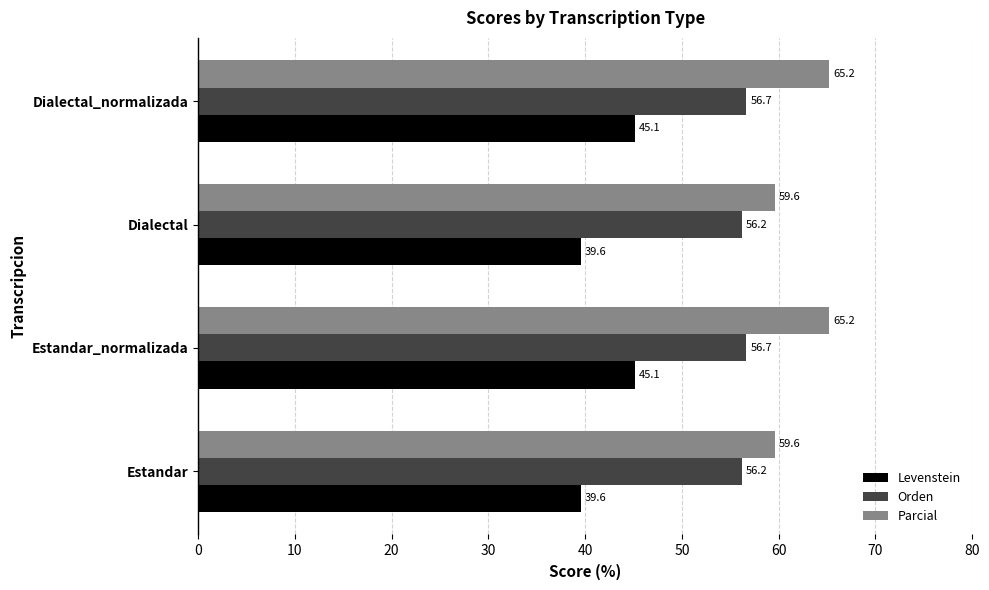

List the series in order of their peak value, highest first.

Parcial, Orden, Levenstein